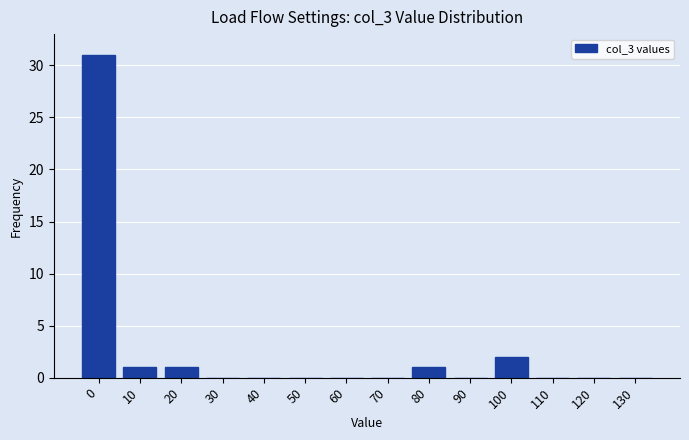

Reading left to right, list all the values displayed in this chart.

0=31	10=1	20=1	30=0	40=0	50=0	60=0	70=0	80=1	90=0	100=2	110=0	120=0	130=0